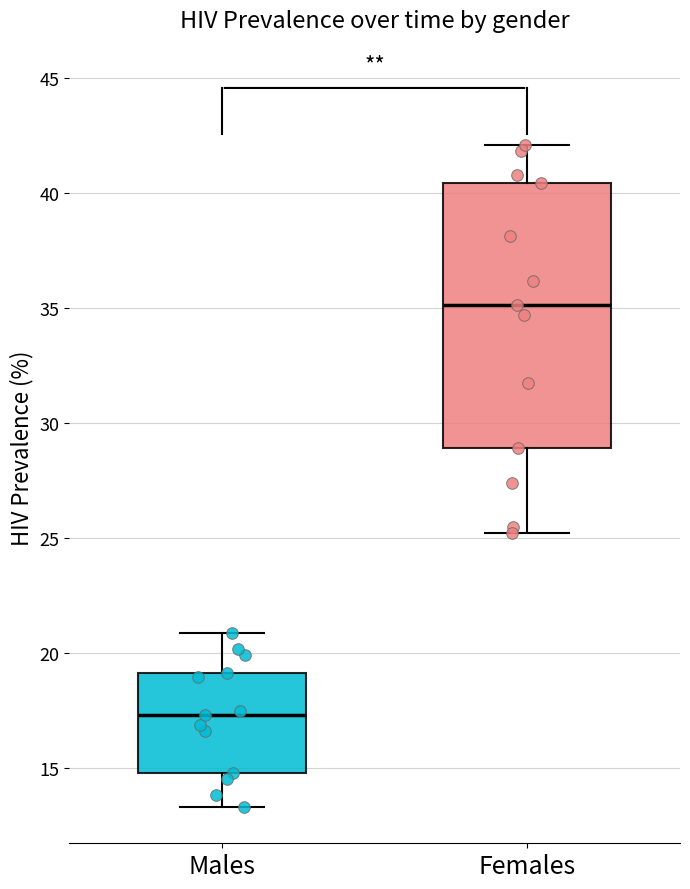

Which box is the tallest, from its lower edge to its upper edge?

Females